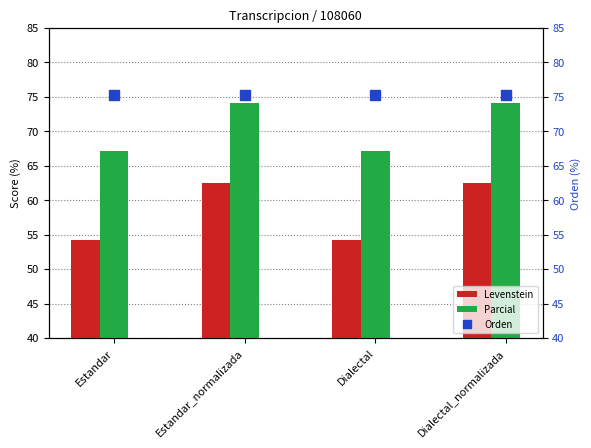

The value of Levenstein at Estandar is 54.2. True or false?

True